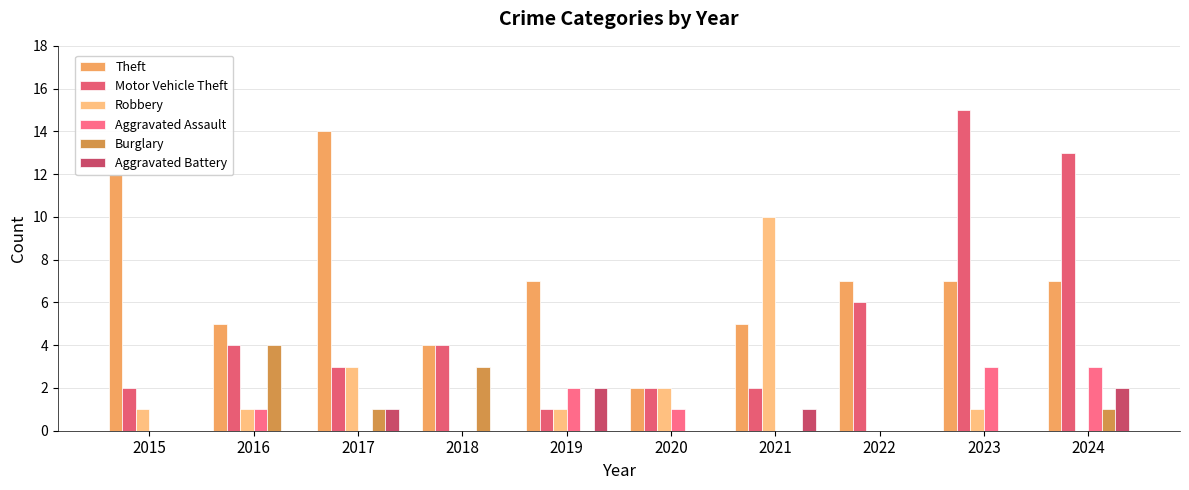

Reading left to right, extract all data points from this chart.

Theft: 12	5	14	4	7	2	5	7	7	7
Motor Vehicle Theft: 2	4	3	4	1	2	2	6	15	13
Robbery: 1	1	3	0	1	2	10	0	1	0
Aggravated Assault: 0	1	0	0	2	1	0	0	3	3
Burglary: 0	4	1	3	0	0	0	0	0	1
Aggravated Battery: 0	0	1	0	2	0	1	0	0	2